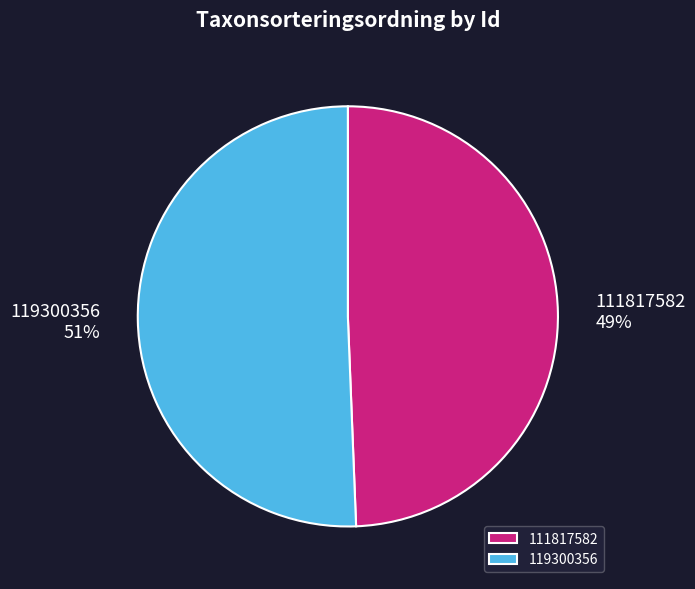

What percentage is the 111817582 slice, to the nearest percent?

49%